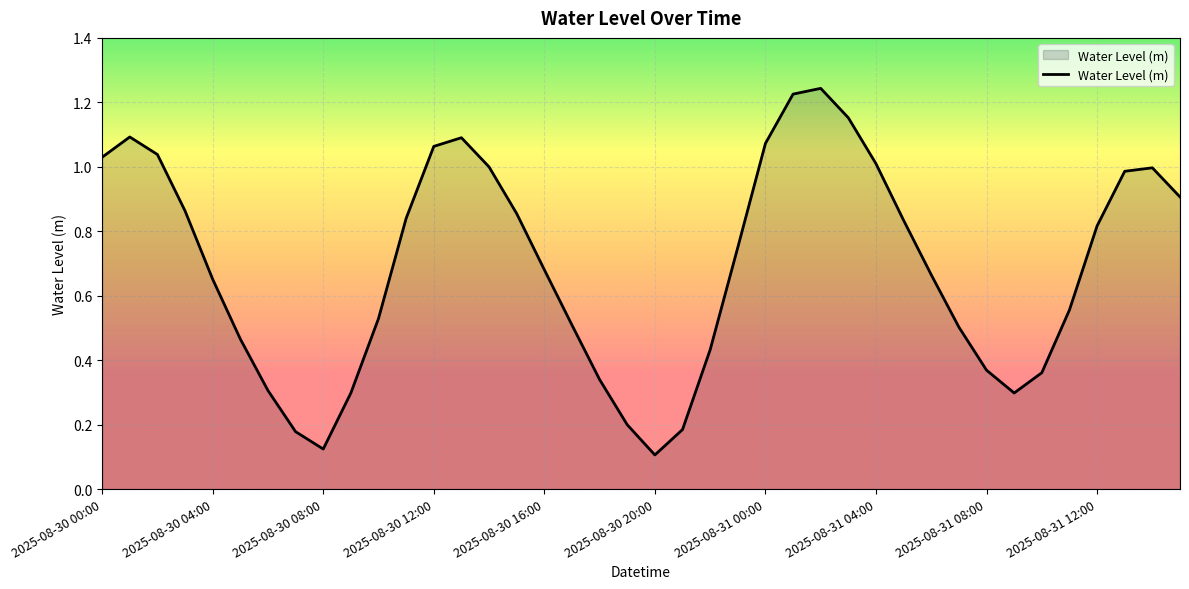

At which category does the data reach its first local valley?

2025-08-30 08:00